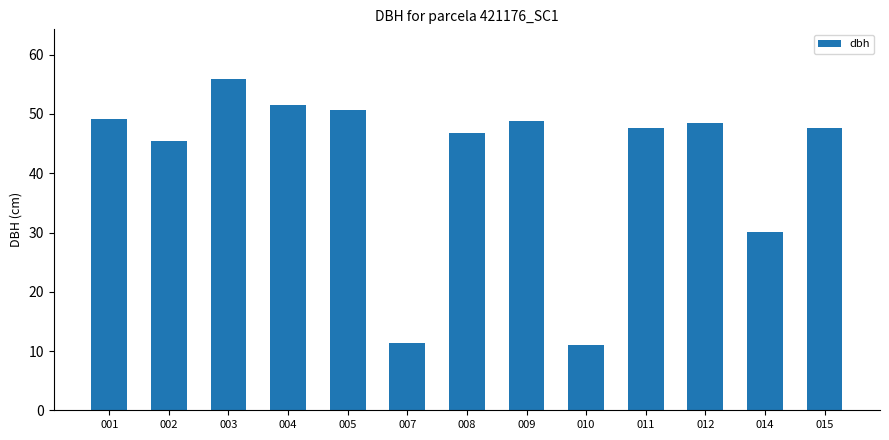

The value at 003 is 19.8. True or false?

False